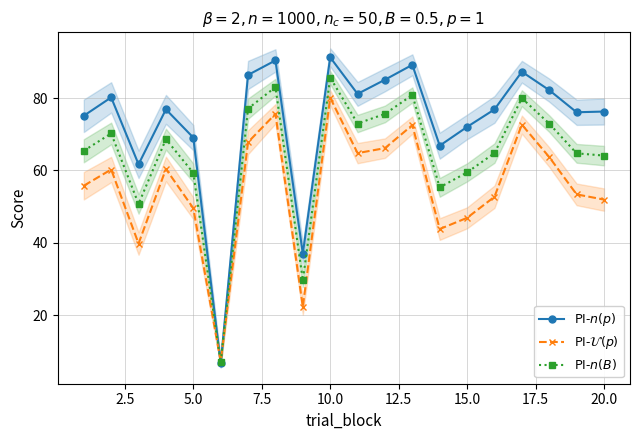

Reading right to left, transcribe all the data shown in this chart.

PI-$n(p)$: 76.3	76.1	82.2	87.3	76.9	72.0	66.8	89.2	85.1	81.2	91.3	37.0	90.4	86.4	6.6	69.1	76.9	61.7	80.2	75.1
PI-$\mathcal{U}(p)$: 51.9	53.4	63.7	72.7	52.7	46.9	43.8	72.5	66.2	64.8	80.1	22.3	75.6	67.8	7.1	49.5	60.4	39.8	60.2	55.8
PI-$n(B)$: 64.1	64.7	72.9	80.0	64.8	59.5	55.3	80.9	75.6	73.0	85.7	29.6	83.0	77.1	6.9	59.3	68.6	50.7	70.2	65.4